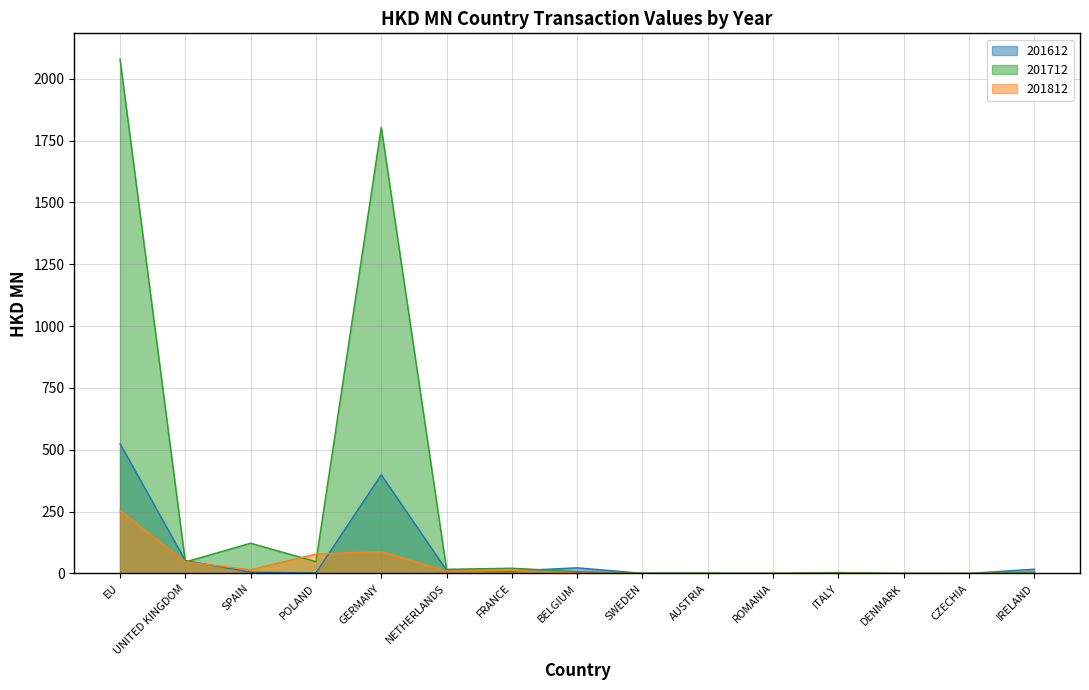

Which series changed the most between SWEDEN and IRELAND?

201612